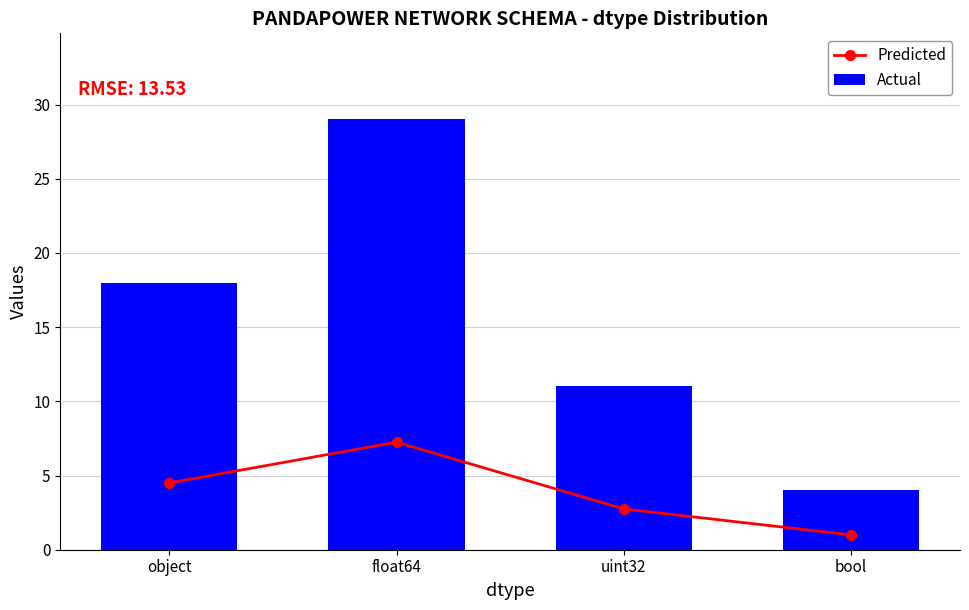

Reading left to right, what are all the values shown in this chart?

Predicted: 4.5	7.2	2.8	1.0
Actual: 18.0	29.0	11.0	4.0